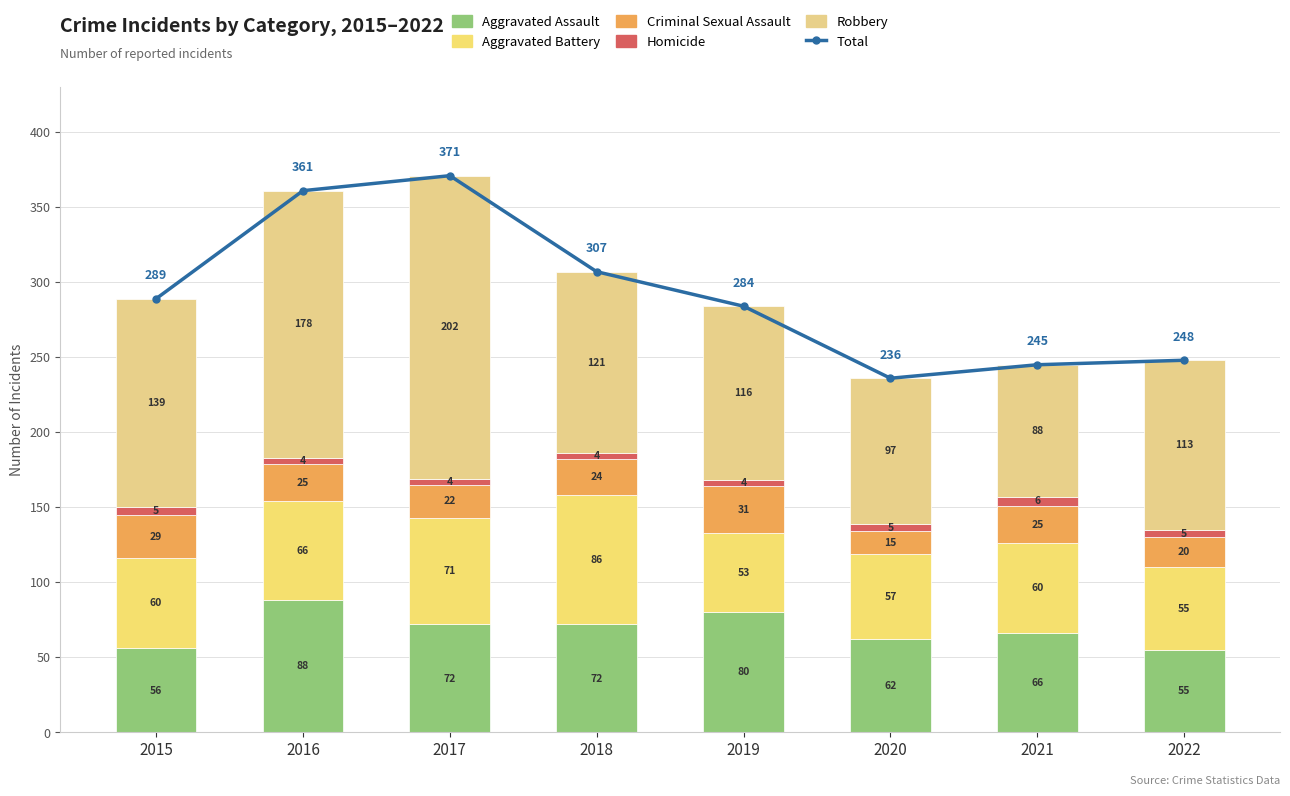

At which label does Robbery first exceed 121?

2015